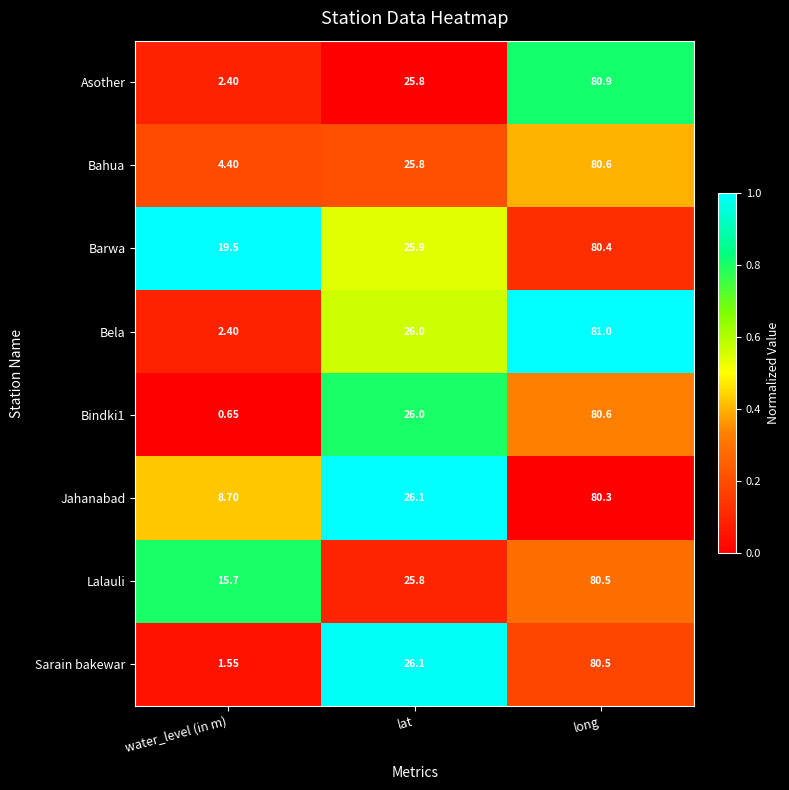

How many categories are shown in the chart?

3